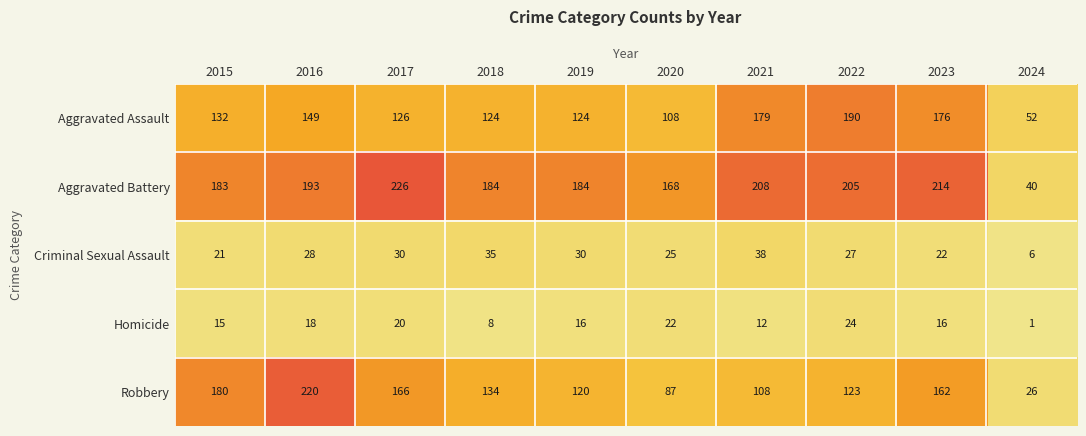

The Criminal Sexual Assault series shows 30 at 2017. True or false?

True